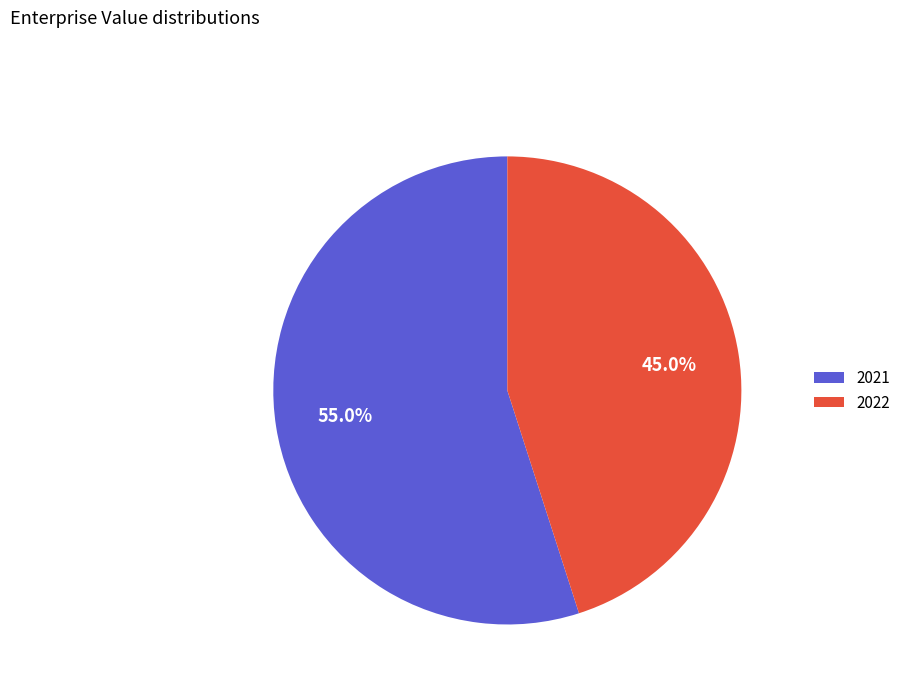

To the nearest percent, what is the combined percentage of 2022 and 2021?

100%